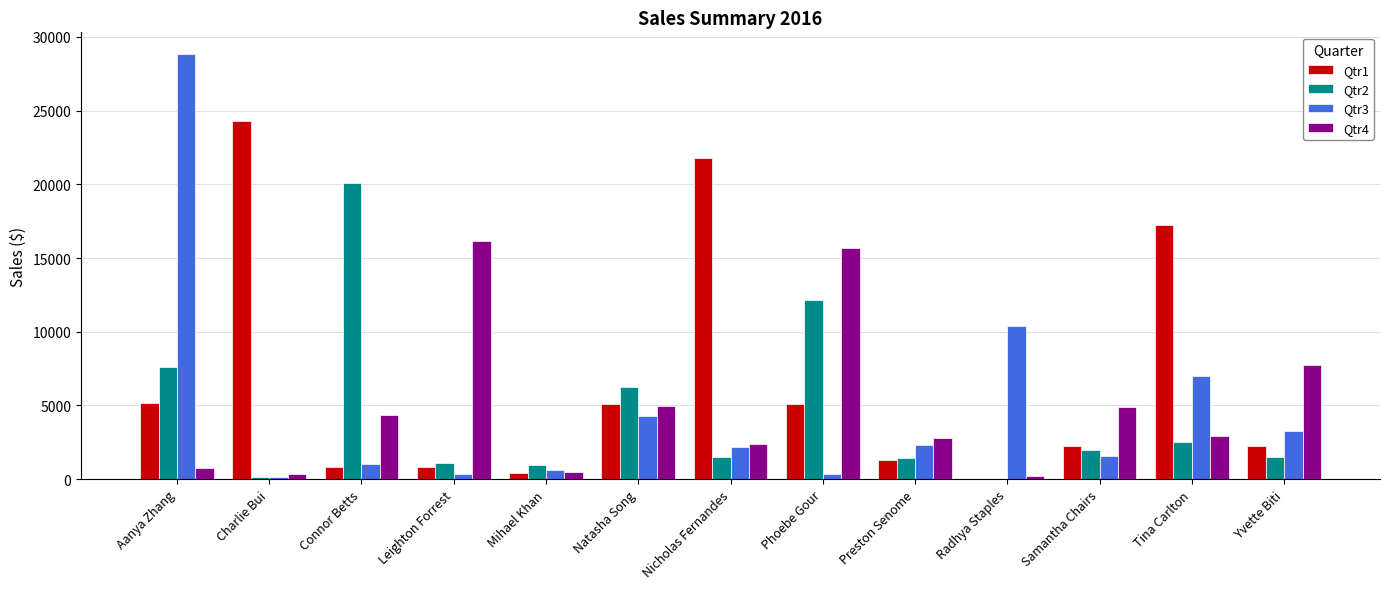

Which label corresponds to the largest value in the chart?

Aanya Zhang